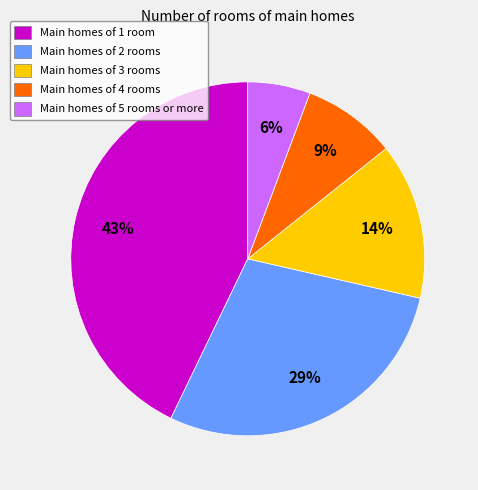

To the nearest percent, what is the difference between the largest and smallest slice percentages?

37%